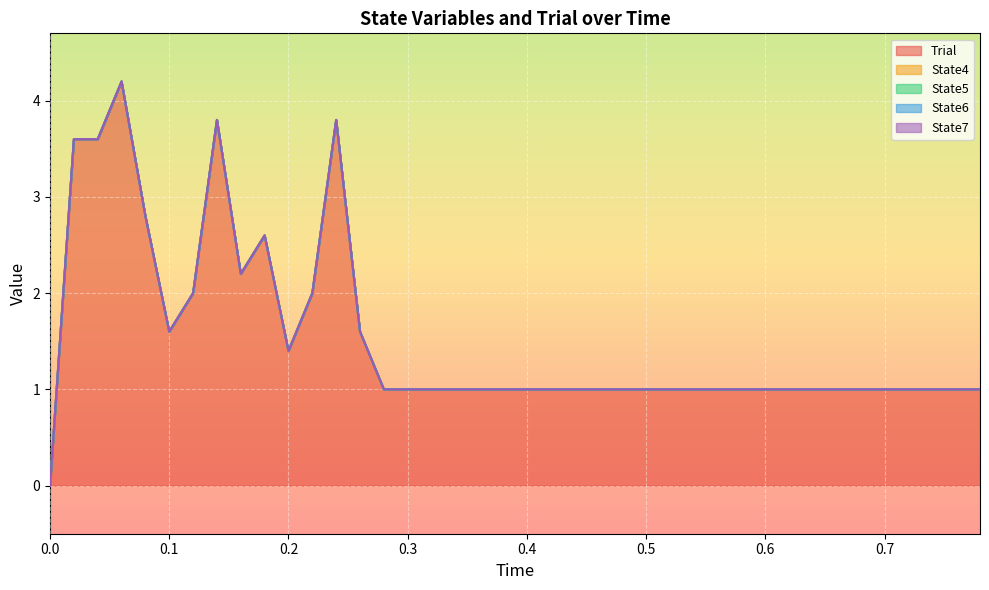

True or false: Trial and State6 cross at least once.

False